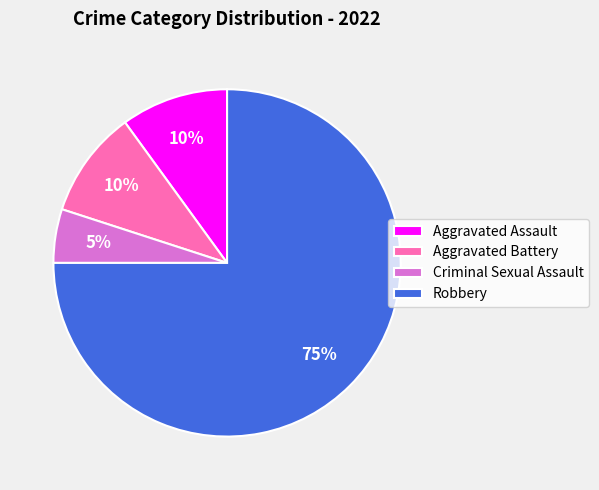

What is the largest slice in the pie chart?

Robbery